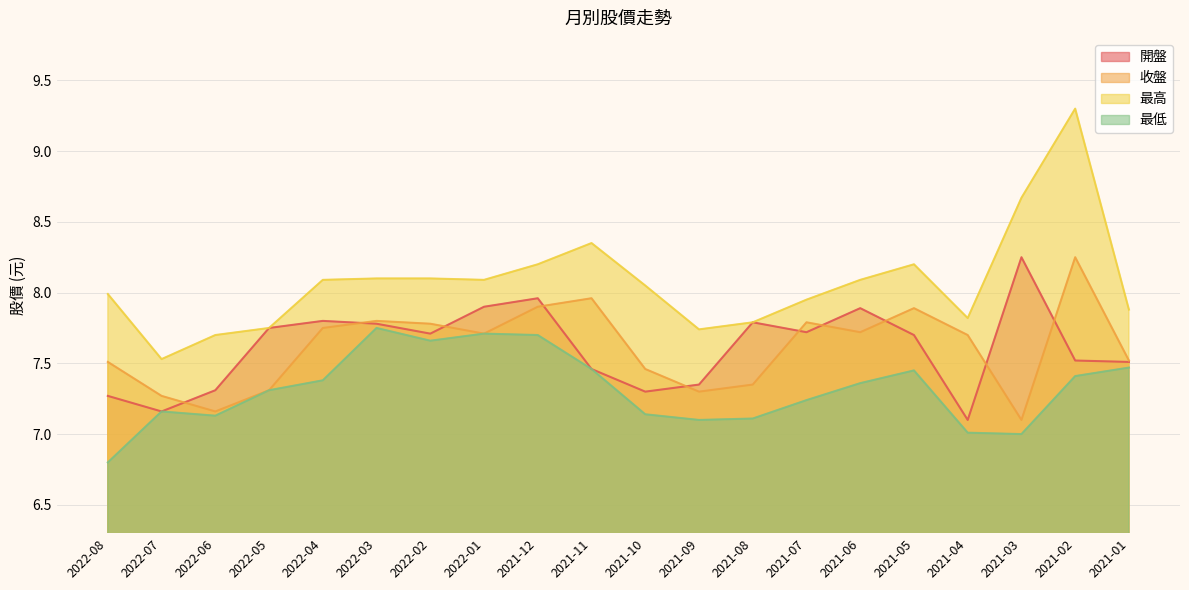

Rank the series by their maximum value, from lowest to highest.

最低, 開盤, 收盤, 最高